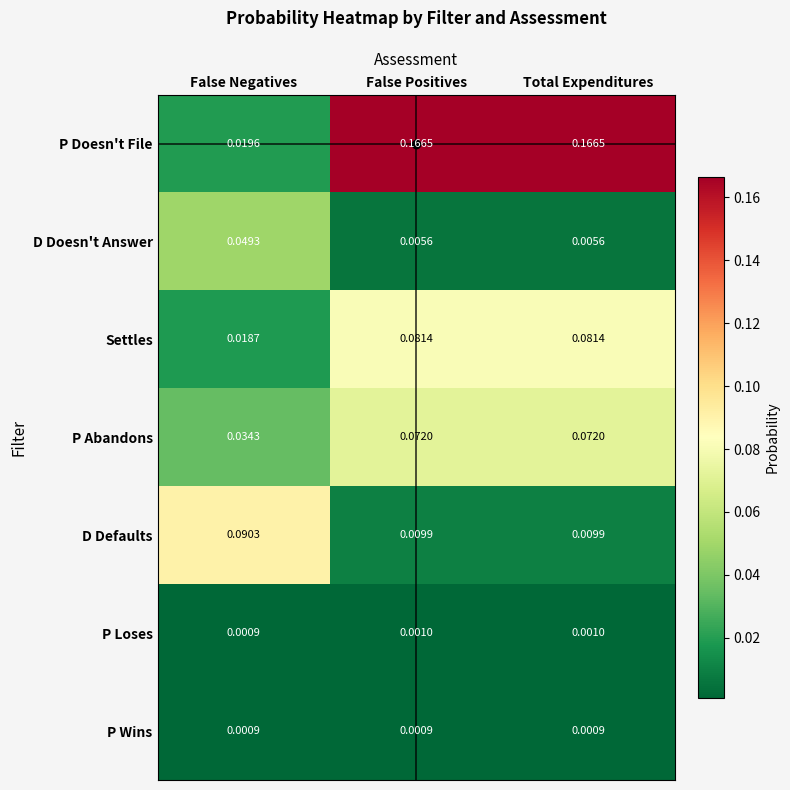

At which label is P Abandons closest to 0?

False Negatives